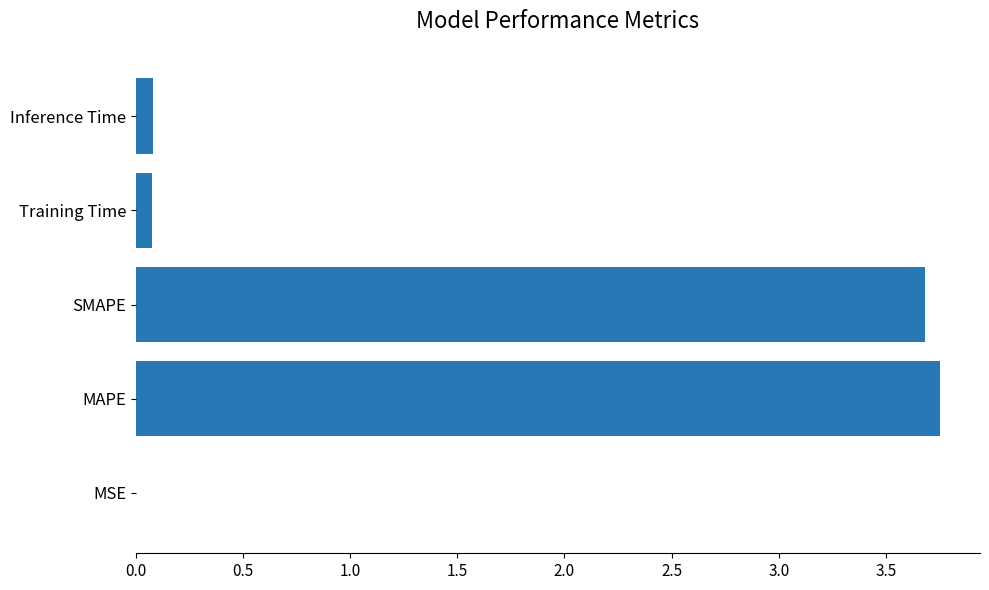

Between Inference Time and SMAPE, which is larger?

SMAPE